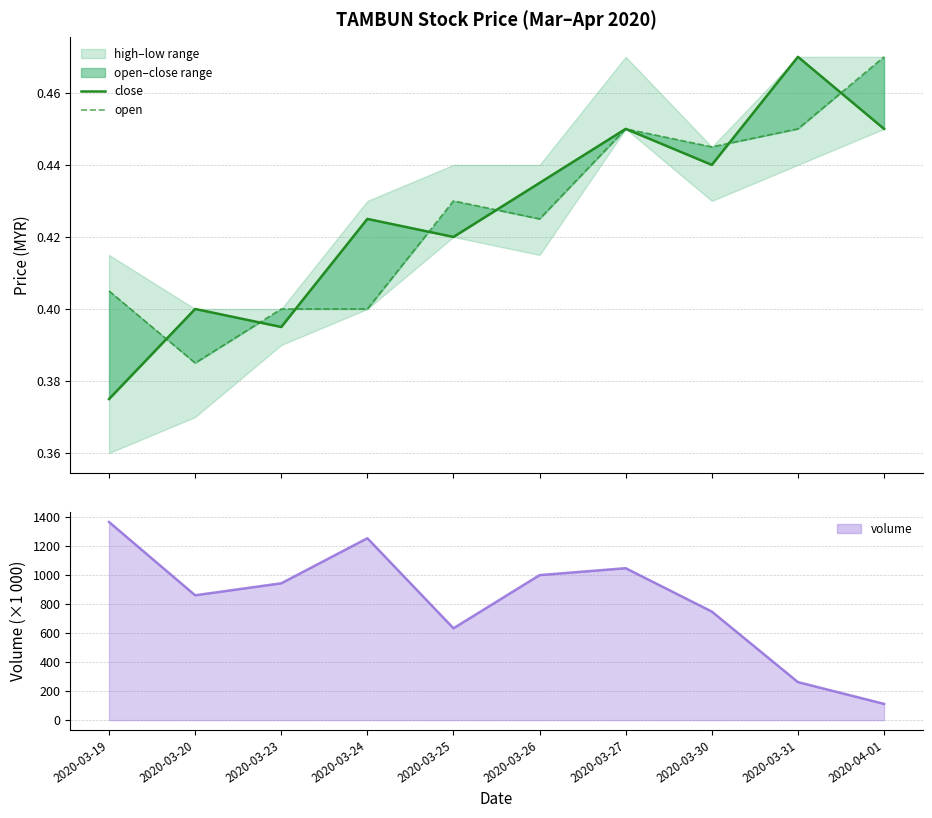

Between 2020-03-19 and 2020-03-23, which series saw the biggest shift?

volume